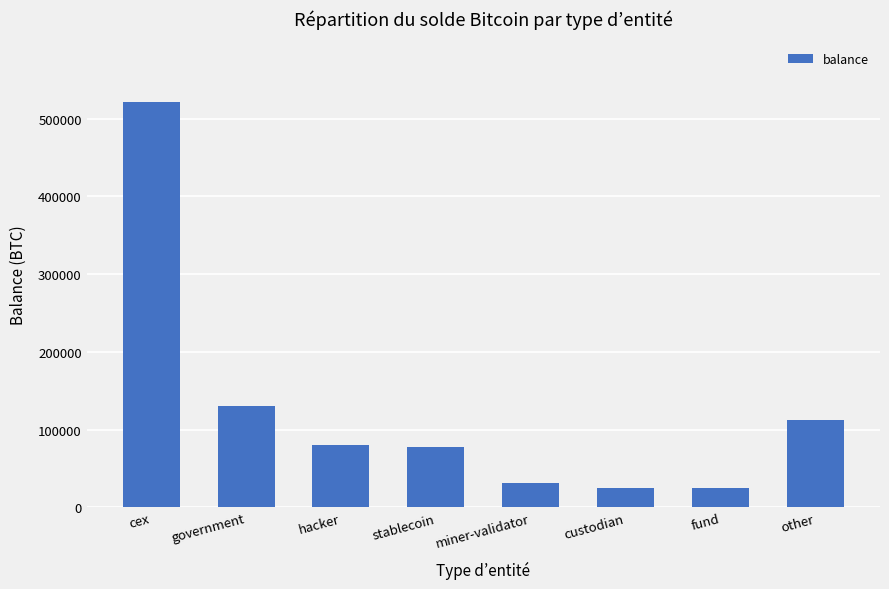

Are the bars grouped side by side (vs. stacked)?

No